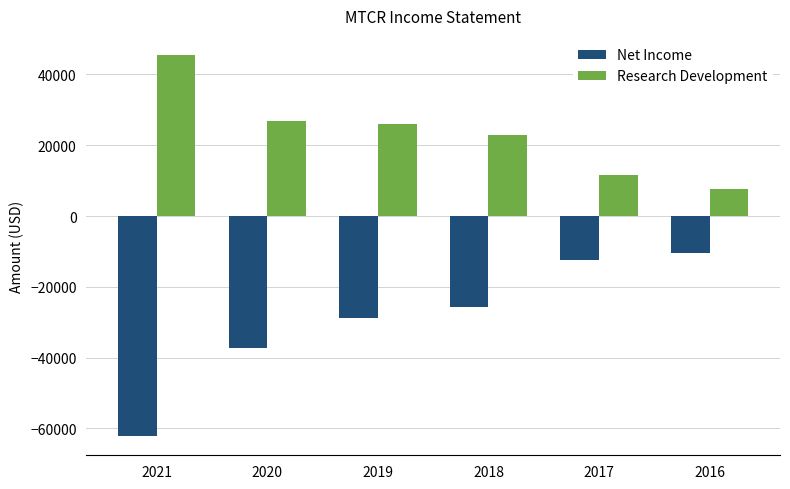

Reading left to right, list all the values displayed in this chart.

Net Income: 2021=-62200	2020=-37300	2019=-28900	2018=-25800	2017=-12300	2016=-10400
Research Development: 2021=45500	2020=26800	2019=26000	2018=22900	2017=11500	2016=7700